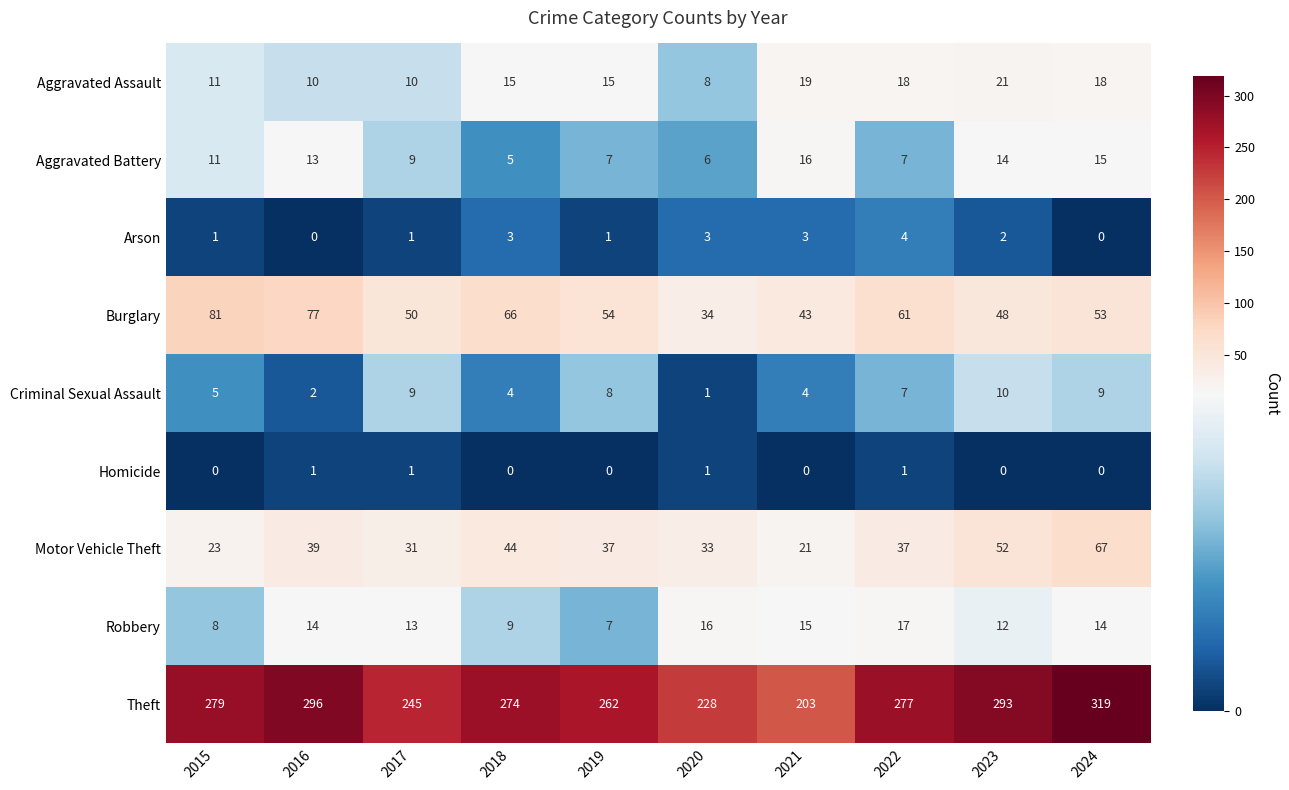

Rank the series by their maximum value, from highest to lowest.

Theft, Burglary, Motor Vehicle Theft, Aggravated Assault, Robbery, Aggravated Battery, Criminal Sexual Assault, Arson, Homicide